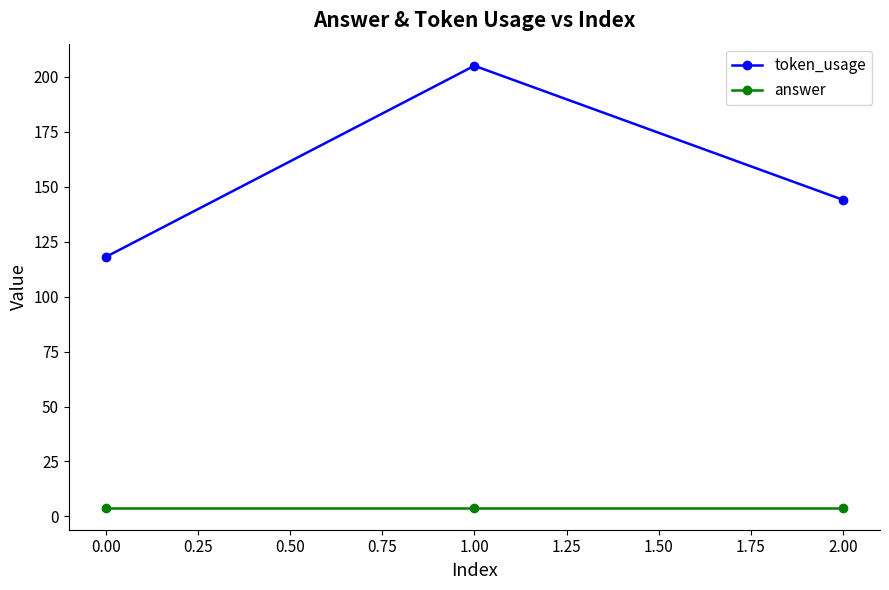

Reading left to right, what are all the values shown in this chart?

token_usage: 118	205	144
answer: 4	4	4